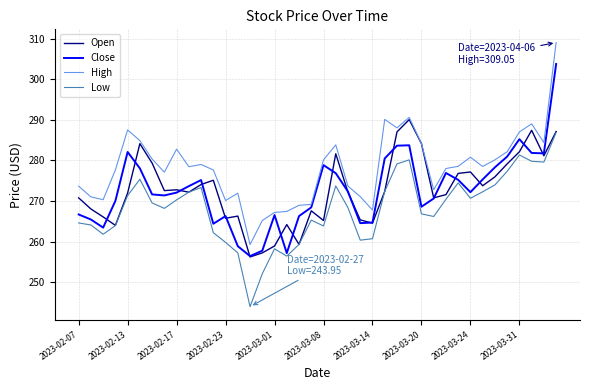

In Open, how many points are lower than both neighbors (excluding endpoints)?

11